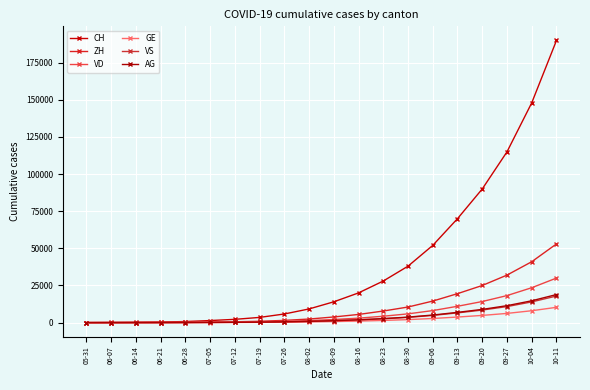

What is the sum of all GE values?

42332